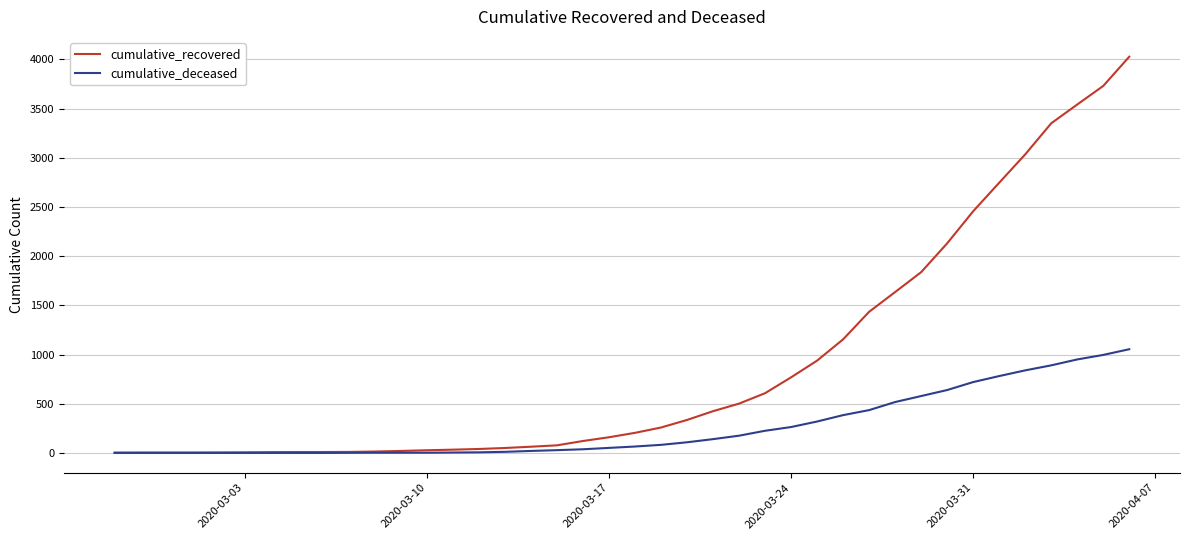

What are all the series names shown in the legend?

cumulative_recovered, cumulative_deceased